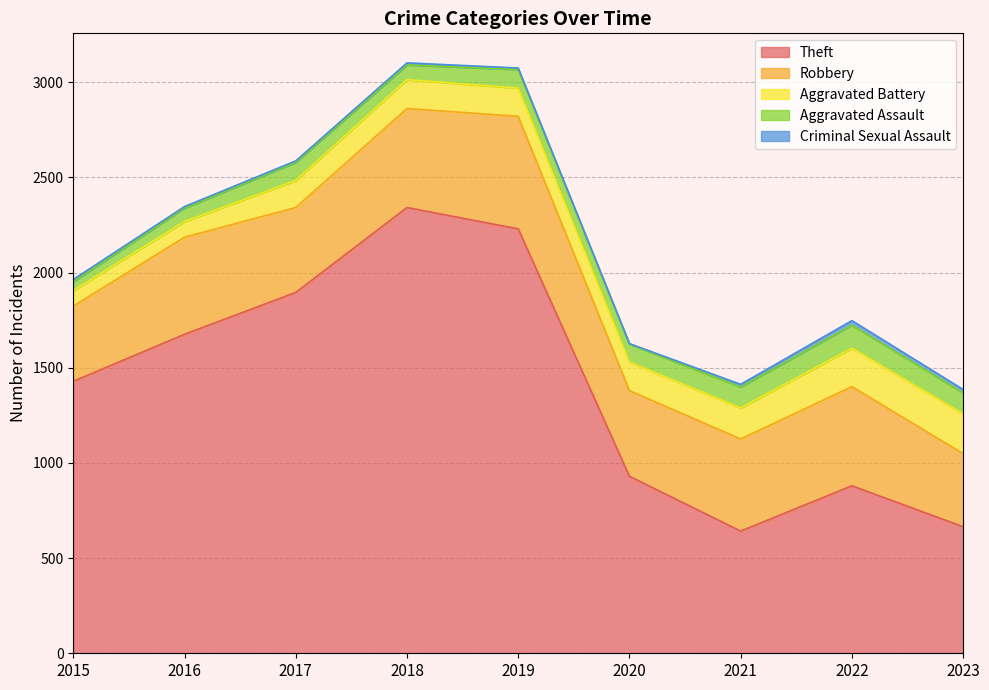

Reading left to right, what are all the values shown in this chart?

Robbery: 395	510	446	520	591	450	484	521	384
Theft: 1429	1676	1896	2342	2230	930	642	880	665
Aggravated Assault: 46	71	95	77	98	94	110	121	110
Aggravated Battery: 82	82	142	152	148	150	163	202	209
Criminal Sexual Assault: 12	8	8	11	8	3	14	24	18